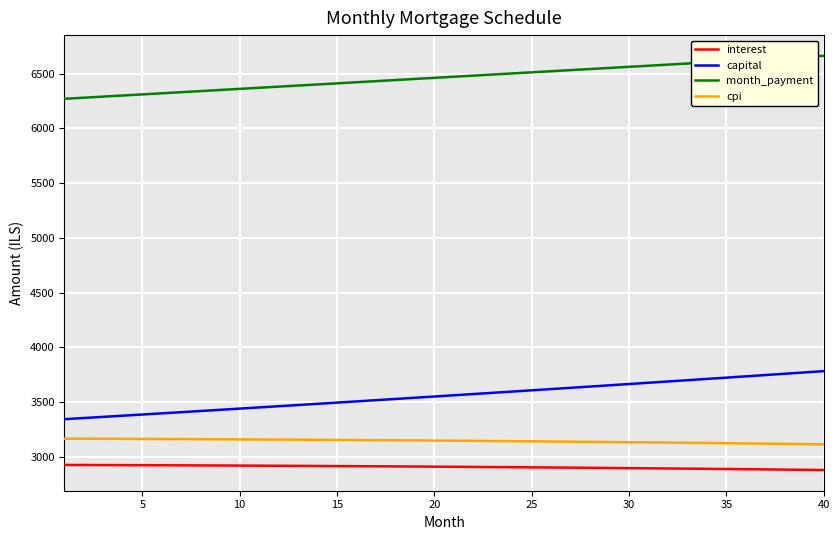

What is the smallest value displayed?

2879.6